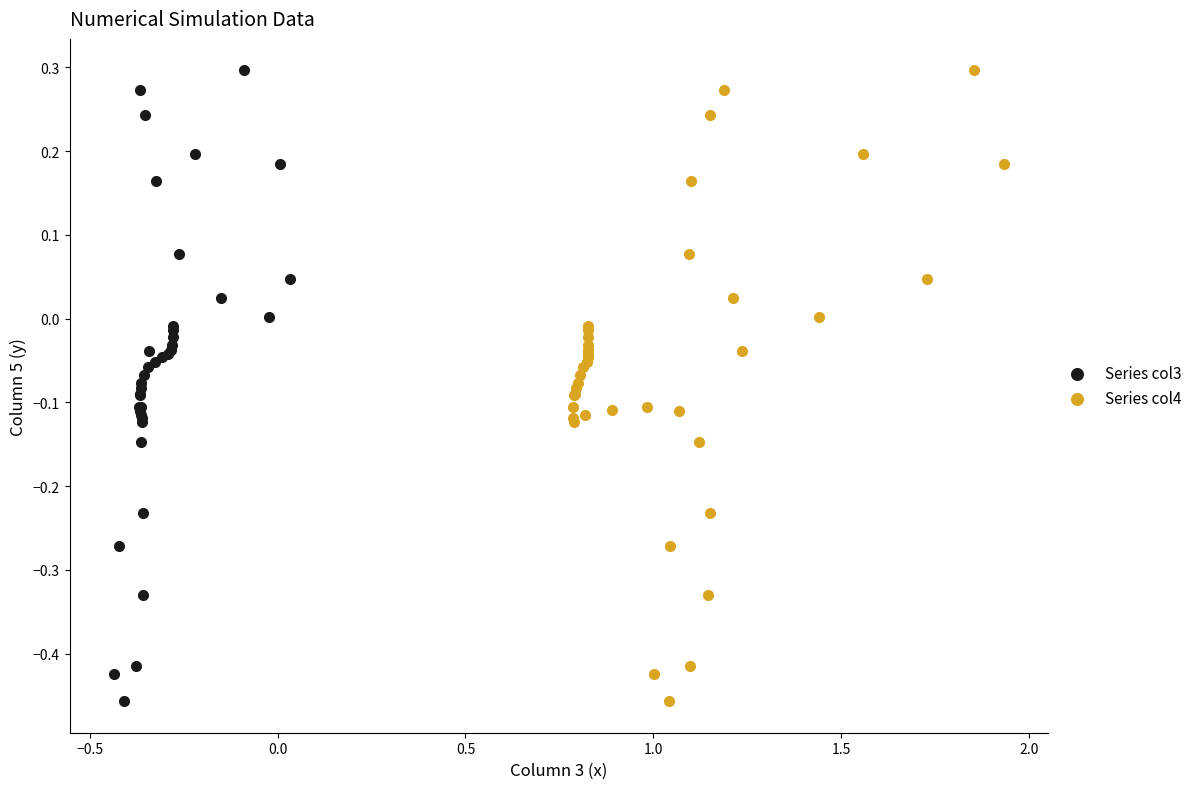

What are all the series names shown in the legend?

Series col3, Series col4